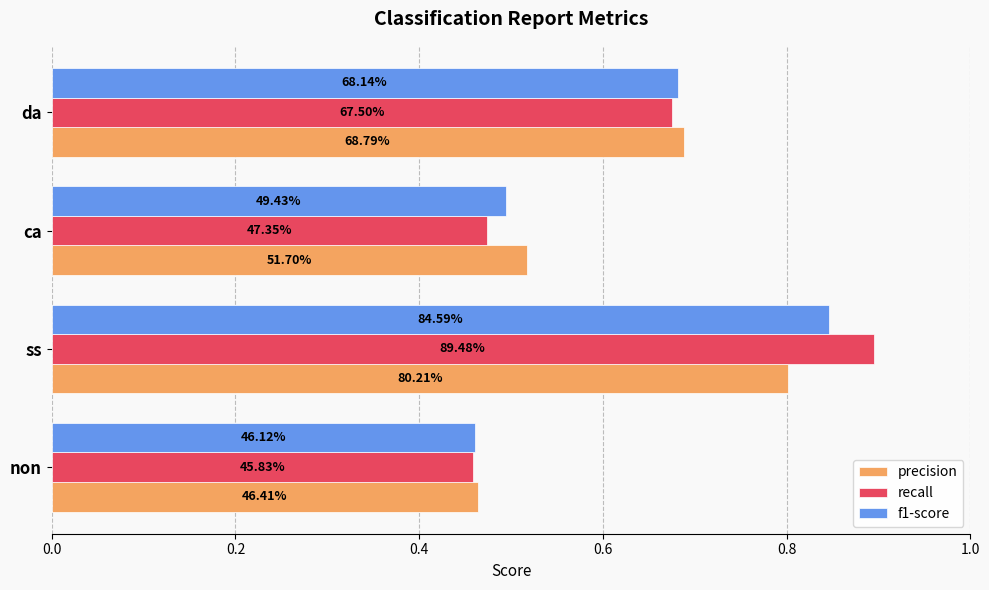

What are all the series names shown in the legend?

precision, recall, f1-score